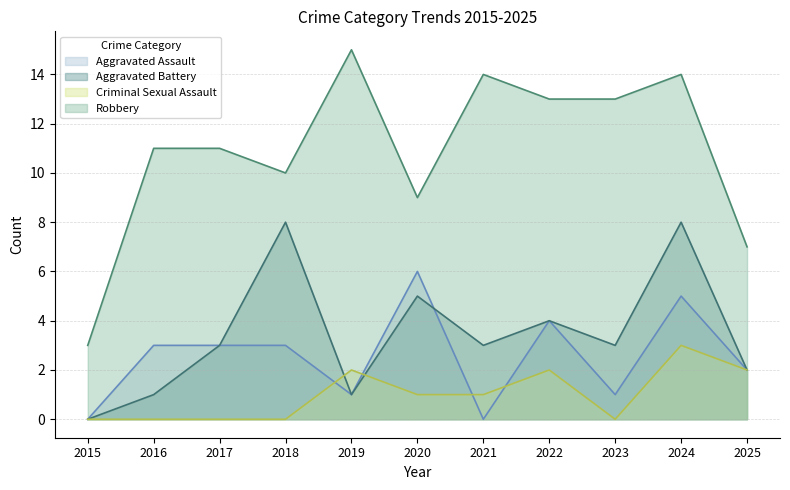

What is the maximum value shown in the chart?

15